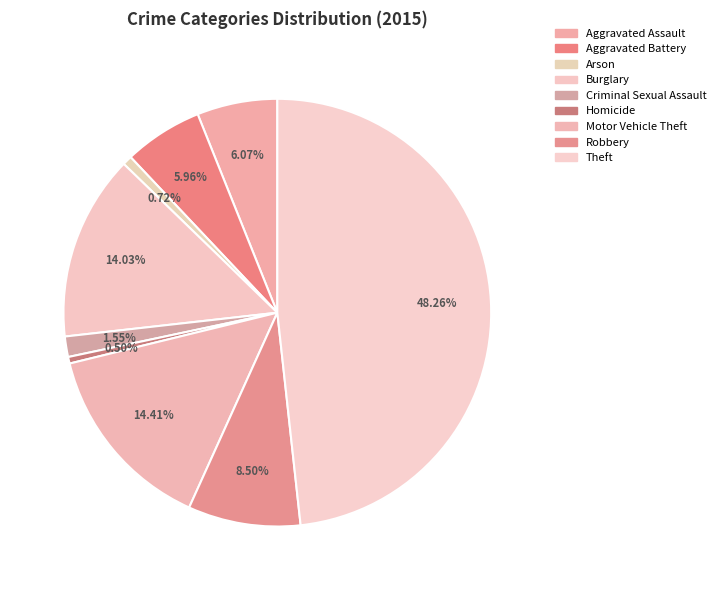

Between Aggravated Battery and Arson, which is larger?

Aggravated Battery